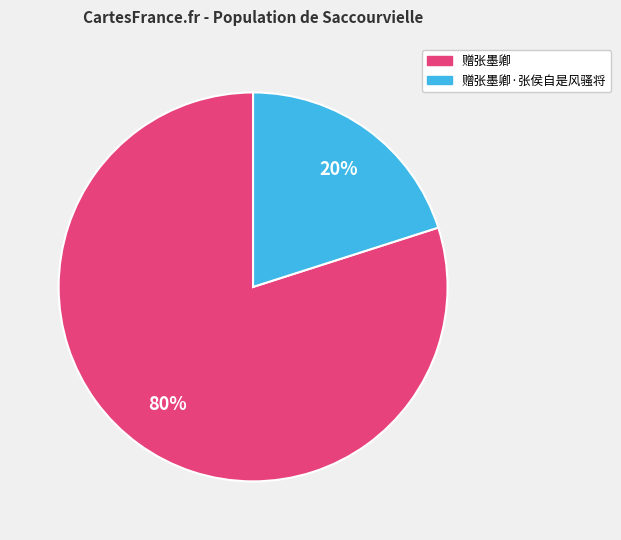

How many slices are in this pie chart?

2